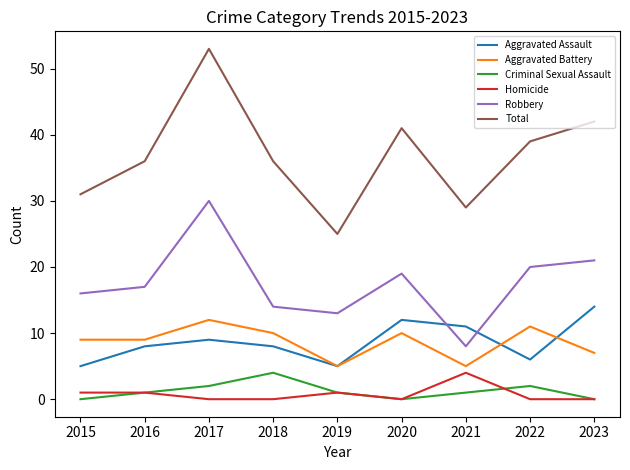

Which category has the highest value across all series?

2017